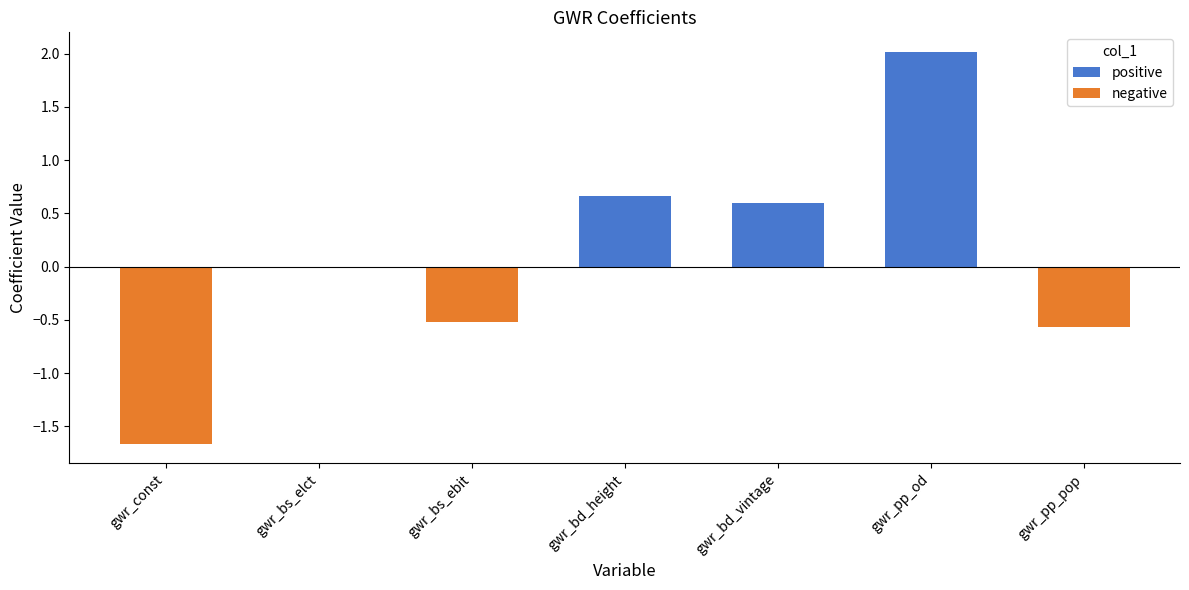

Read the value at gwr_pp_od.

2.0